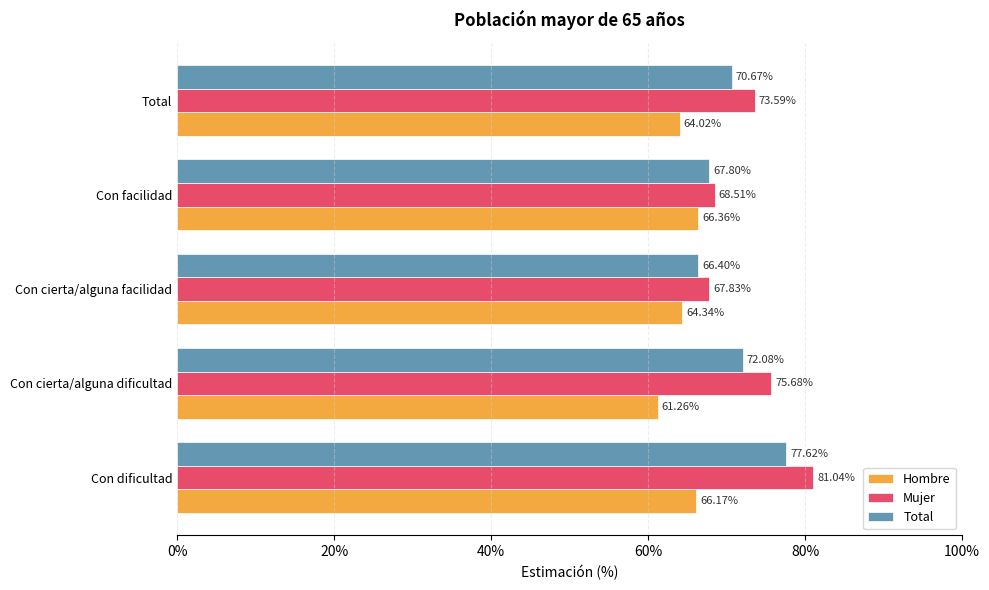

Which series has the widest spread of values?

Mujer